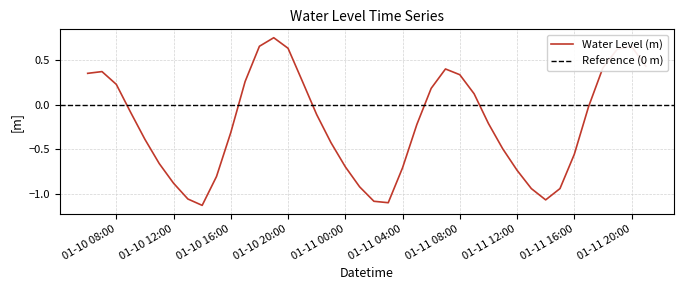

Rank the categories by value from lowest to highest.

2023-01-10 14:00:00, 2023-01-11 03:00:00, 2023-01-11 02:00:00, 2023-01-11 14:00:00, 2023-01-10 13:00:00, 2023-01-11 13:00:00, 2023-01-11 15:00:00, 2023-01-11 01:00:00, 2023-01-10 12:00:00, 2023-01-10 15:00:00, 2023-01-11 12:00:00, 2023-01-11 04:00:00, 2023-01-11 00:00:00, 2023-01-10 11:00:00, 2023-01-11 16:00:00, 2023-01-11 11:00:00, 2023-01-10 23:00:00, 2023-01-10 10:00:00, 2023-01-10 16:00:00, 2023-01-11 05:00:00, 2023-01-11 10:00:00, 2023-01-10 22:00:00, 2023-01-10 09:00:00, 2023-01-11 17:00:00, 2023-01-11 09:00:00, 2023-01-11 06:00:00, 2023-01-10 08:00:00, 2023-01-10 17:00:00, 2023-01-10 21:00:00, 2023-01-11 08:00:00, 2023-01-10 06:00:00, 2023-01-10 07:00:00, 2023-01-11 07:00:00, 2023-01-11 18:00:00, 2023-01-11 21:00:00, 2023-01-11 19:00:00, 2023-01-10 20:00:00, 2023-01-11 20:00:00, 2023-01-10 18:00:00, 2023-01-10 19:00:00